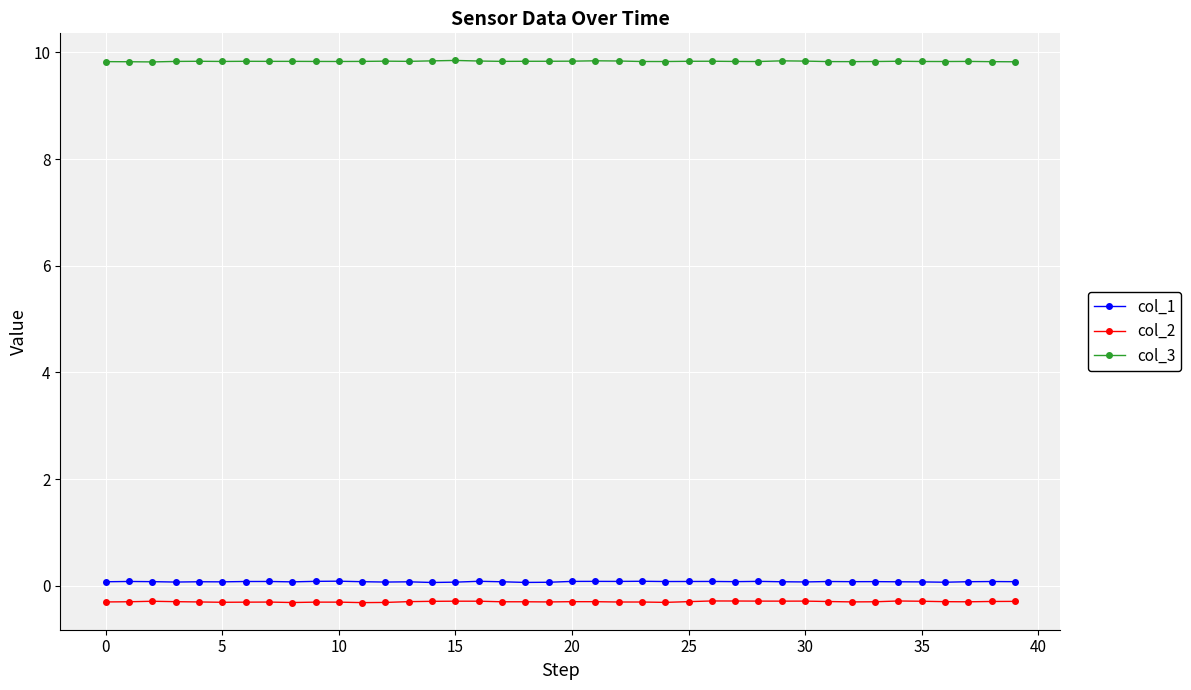

What is the maximum value for col_2?

-0.3